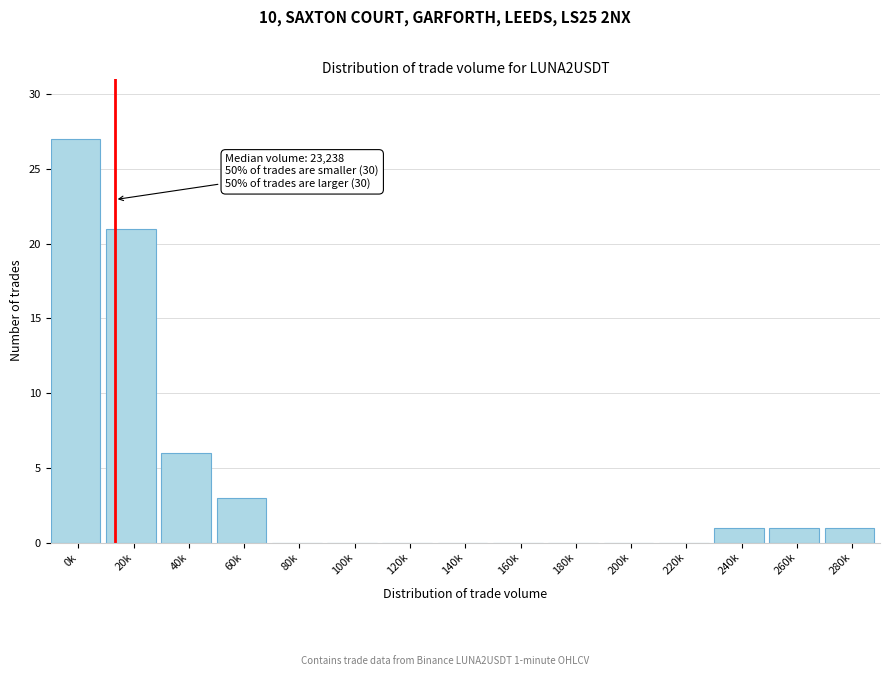

What is the maximum value shown in the chart?

27